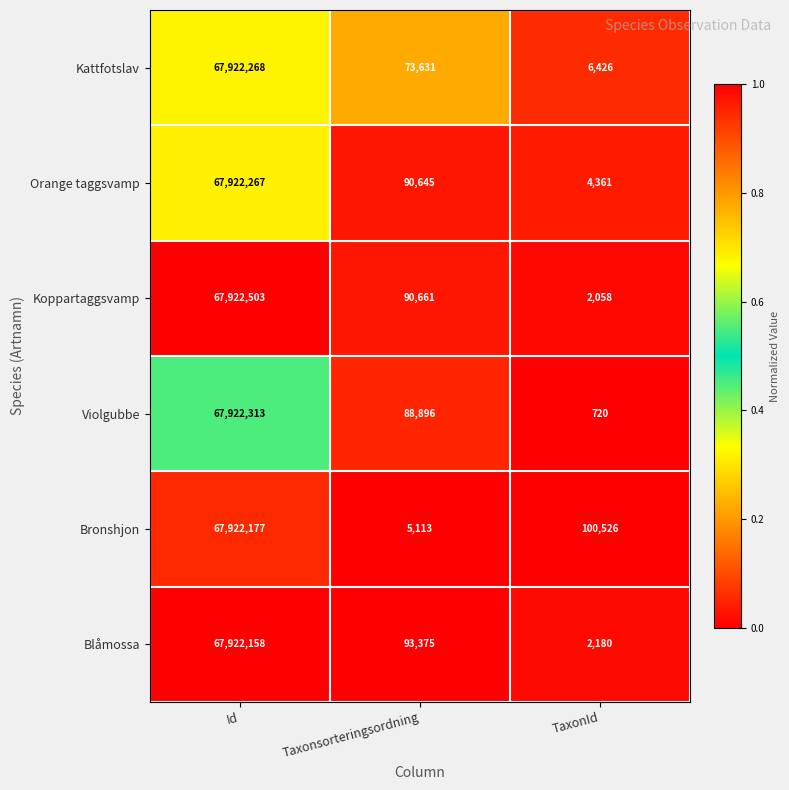

List the series in order of their peak value, lowest first.

Blåmossa, Bronshjon, Orange taggsvamp, Kattfotslav, Violgubbe, Koppartaggsvamp